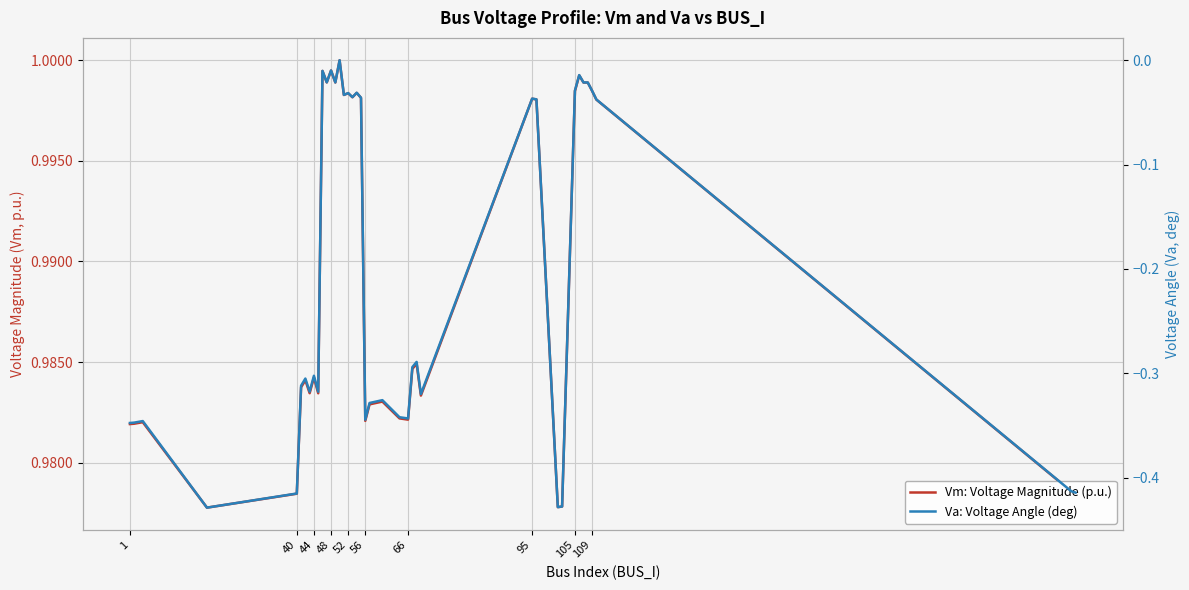

True or false: Vm: Voltage Magnitude (p.u.) and Va: Voltage Angle (deg) intersect in this chart.

False